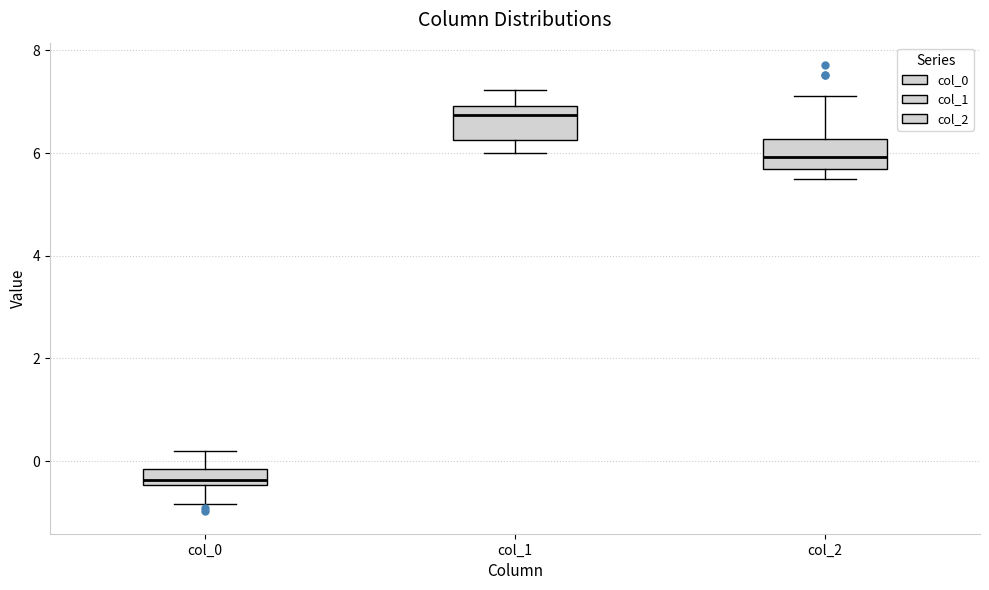

Where does the lower whisker of the box for col_1 end on the y-axis? The values are not printed on the chart, so give them approximately, as read against the axis.

6.0